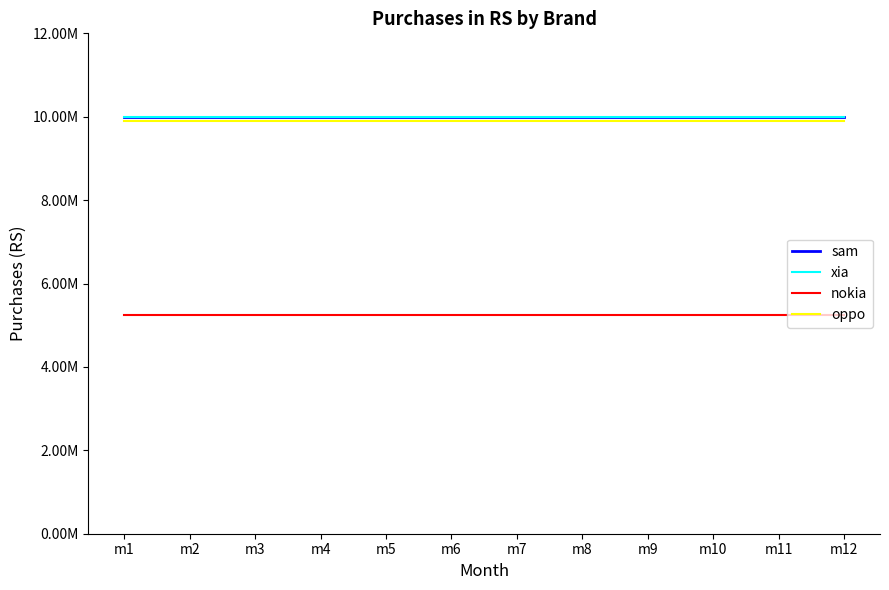

Which label corresponds to the largest value in the chart?

m1